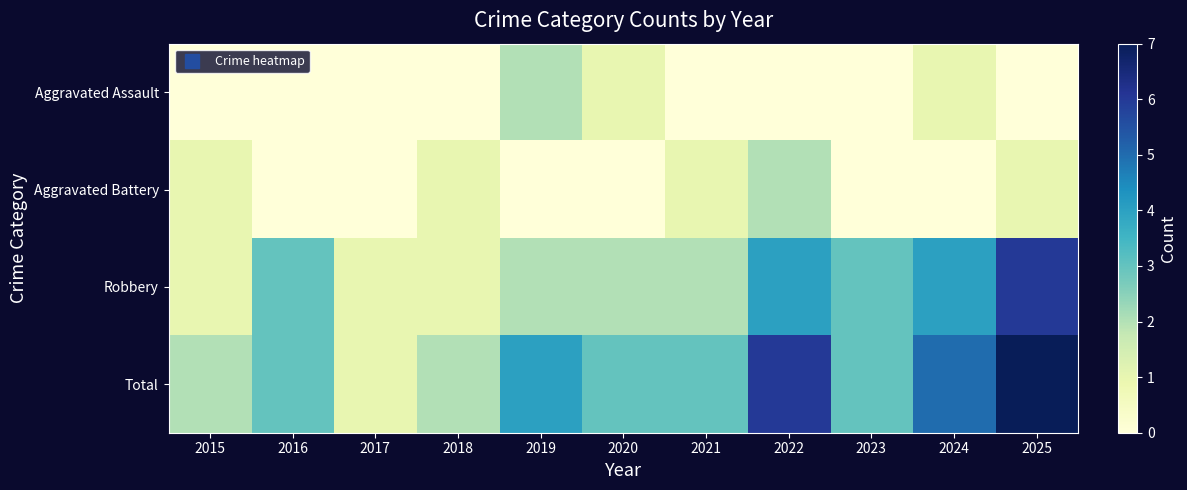

What is the spread (max minus min) of values at 2023?

3